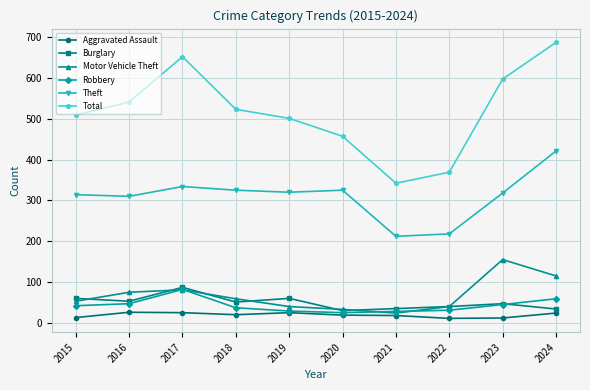

Is this an area chart (filled region under the line)?

No